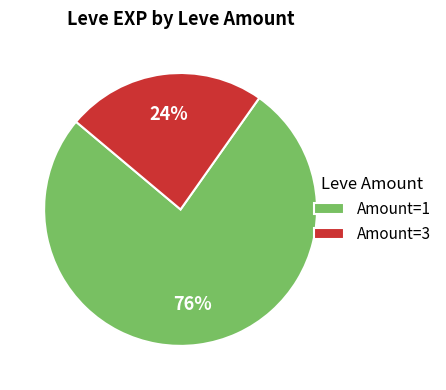

Which category has the smallest portion of the pie?

Amount=3